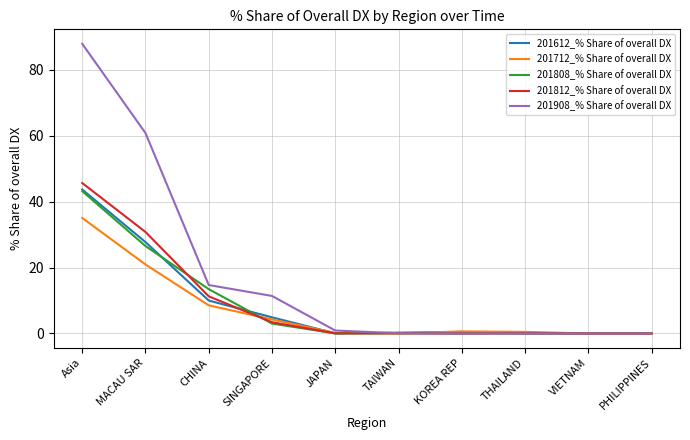

At which category is the sum across all series the highest?

Asia